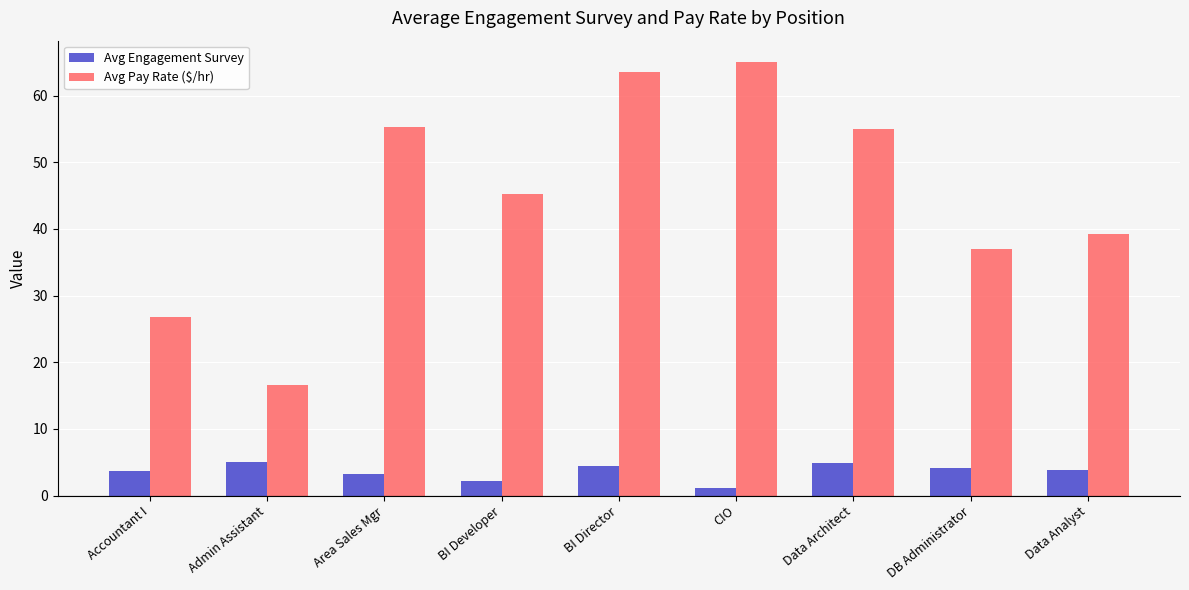

At which label is Avg Pay Rate ($/hr) closest to 40?

Data Analyst